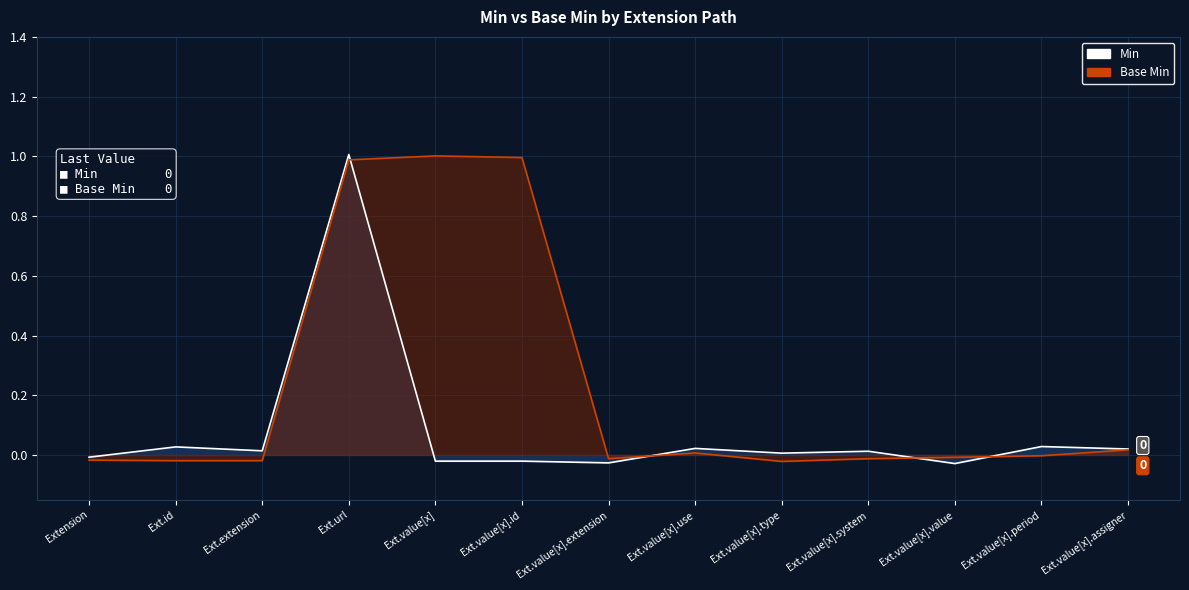

Reading left to right, extract all data points from this chart.

Min: Extension=-0.0	Ext.id=0.0	Ext.extension=0.0	Ext.url=1.0	Ext.value[x]=-0.0	Ext.value[x].id=-0.0	Ext.value[x].extension=-0.0	Ext.value[x].use=0.0	Ext.value[x].type=0.0	Ext.value[x].system=0.0	Ext.value[x].value=-0.0	Ext.value[x].period=0.0	Ext.value[x].assigner=0.0
Base Min: Extension=-0.0	Ext.id=-0.0	Ext.extension=-0.0	Ext.url=1.0	Ext.value[x]=1.0	Ext.value[x].id=1.0	Ext.value[x].extension=-0.0	Ext.value[x].use=0.0	Ext.value[x].type=-0.0	Ext.value[x].system=-0.0	Ext.value[x].value=-0.0	Ext.value[x].period=-0.0	Ext.value[x].assigner=0.0